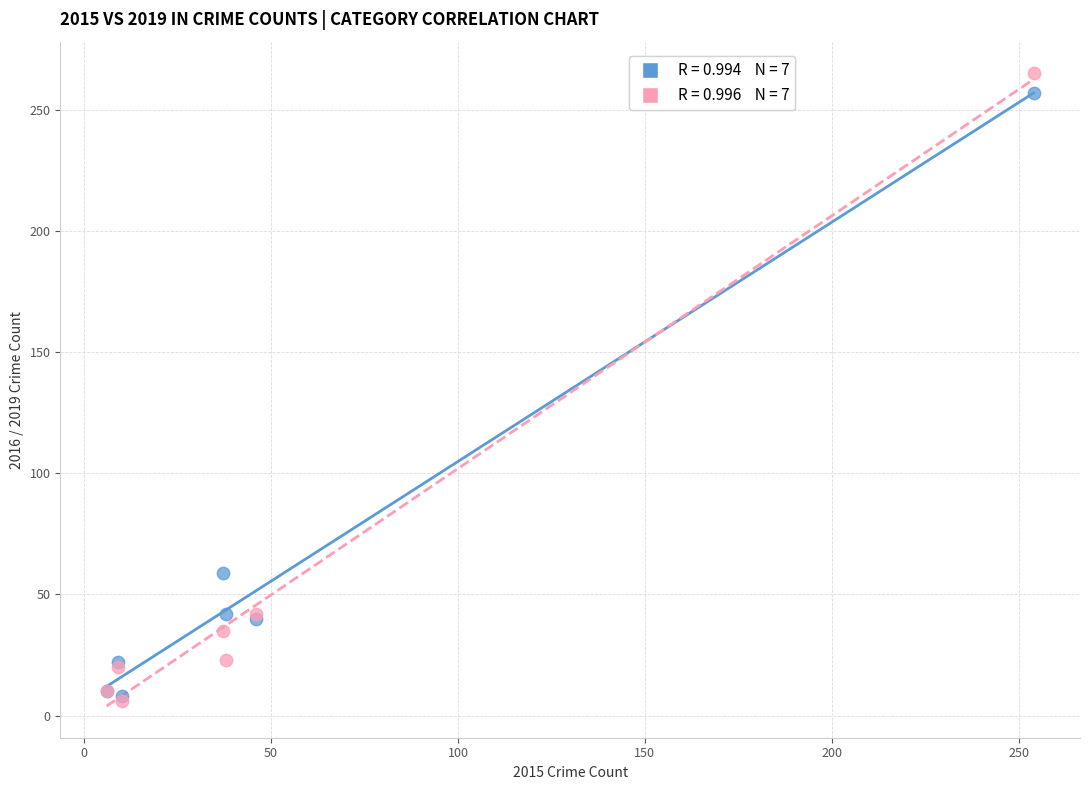

Across all series, what Y value is closest to 135?

59